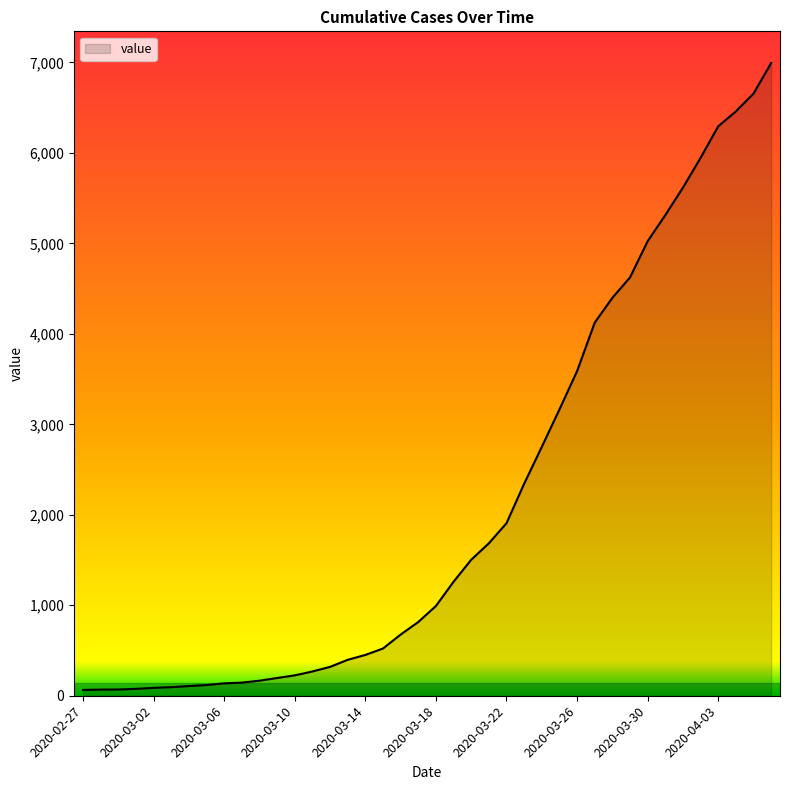

What is the greatest value displayed?

6994